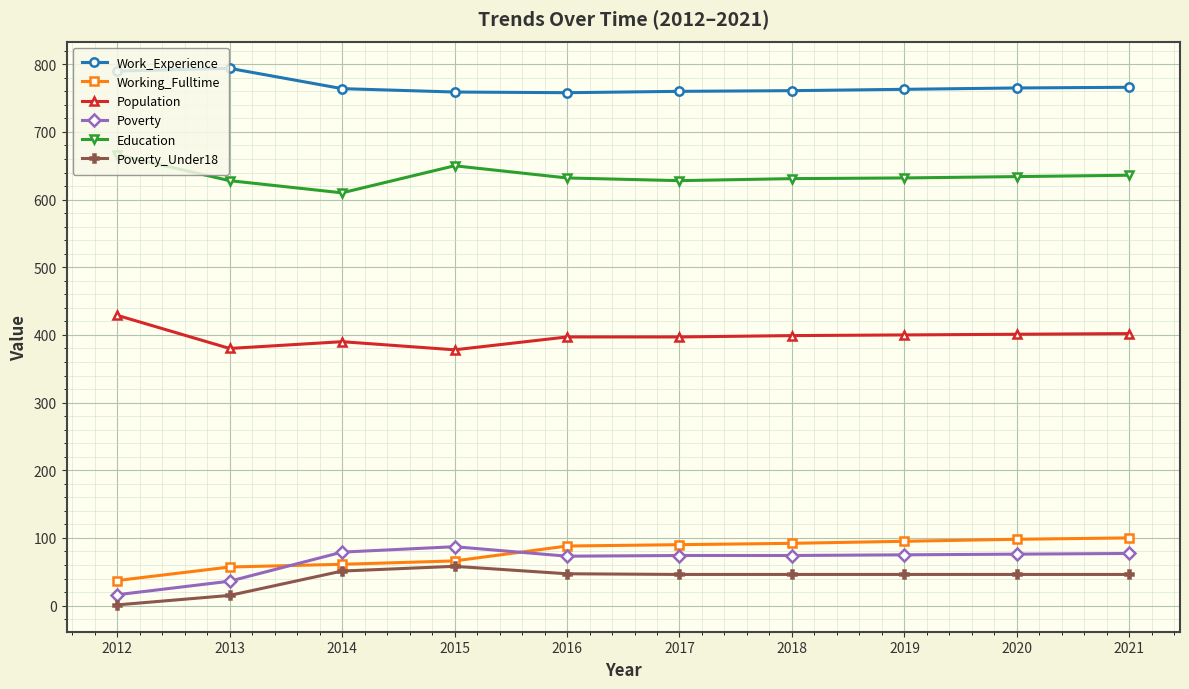

True or false: Work_Experience has more than 0 points higher than both neighbors.

True